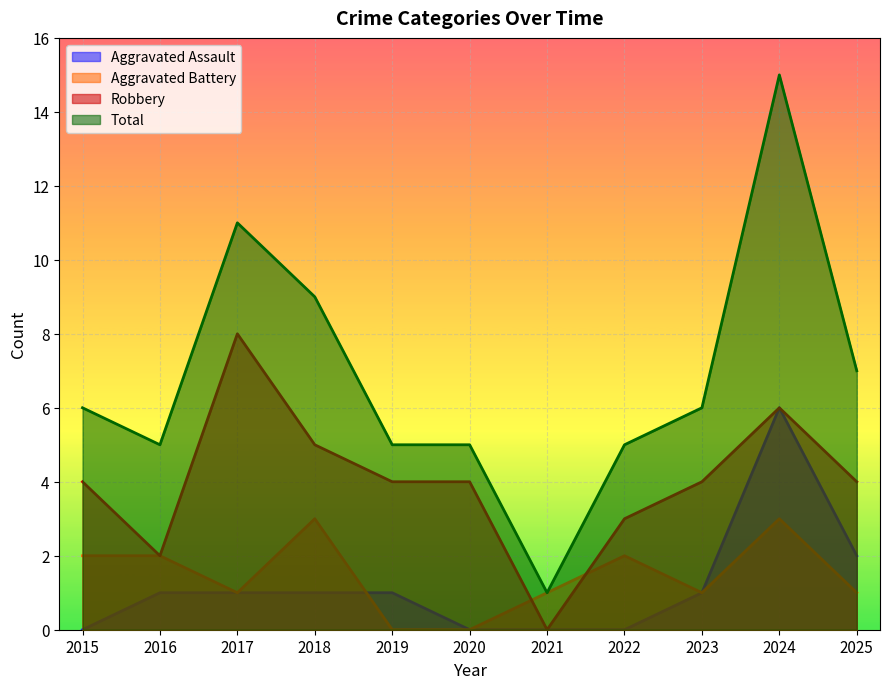

The value of Aggravated Assault at 2017 is 1. True or false?

True